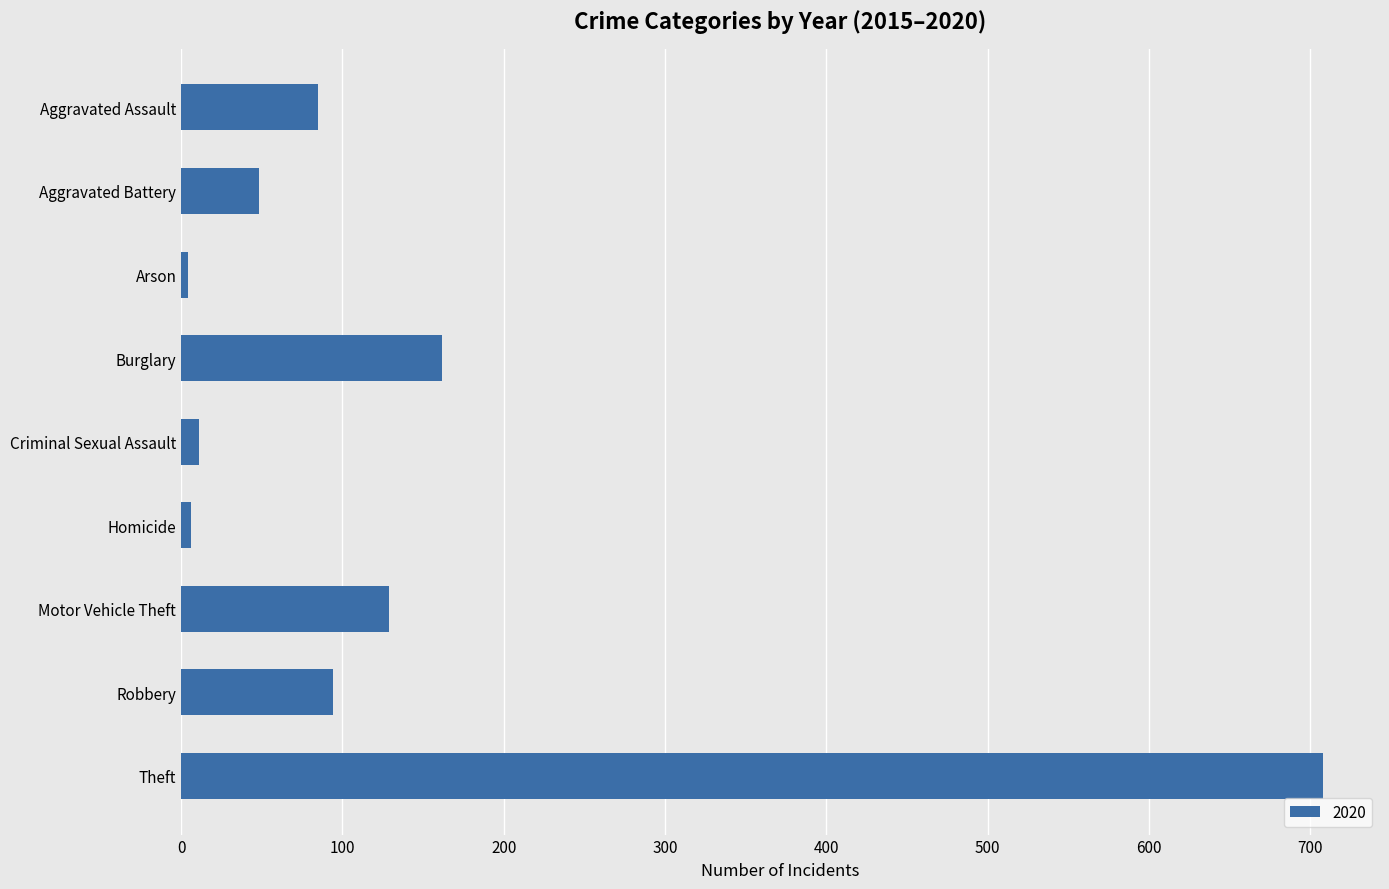

Is it true that the value at Motor Vehicle Theft is 49?

False